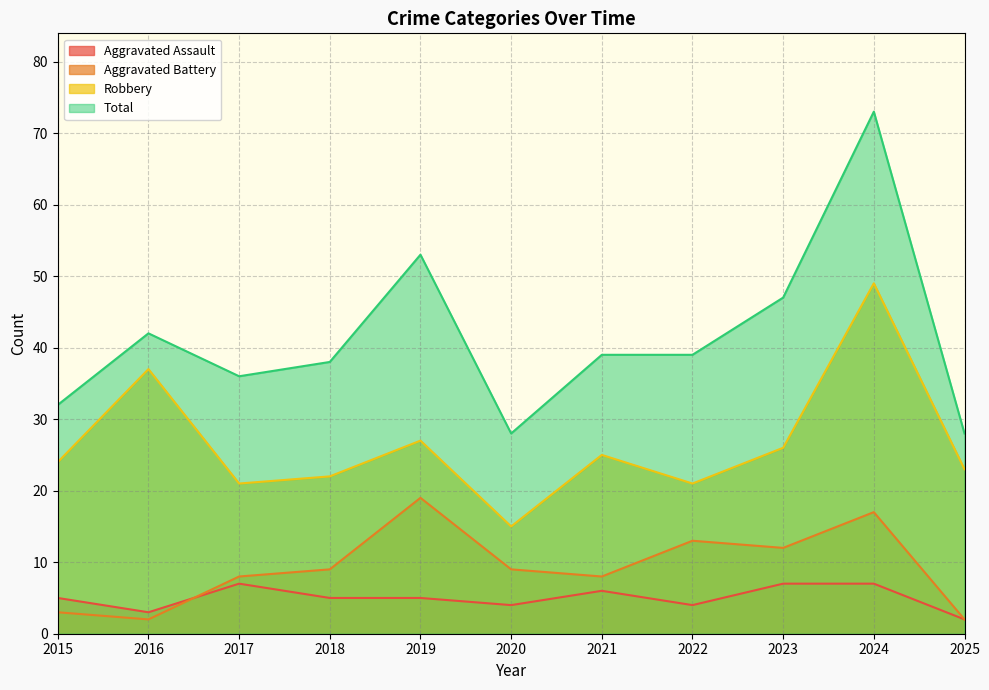

Which category has the lowest value in the Total series?

2020